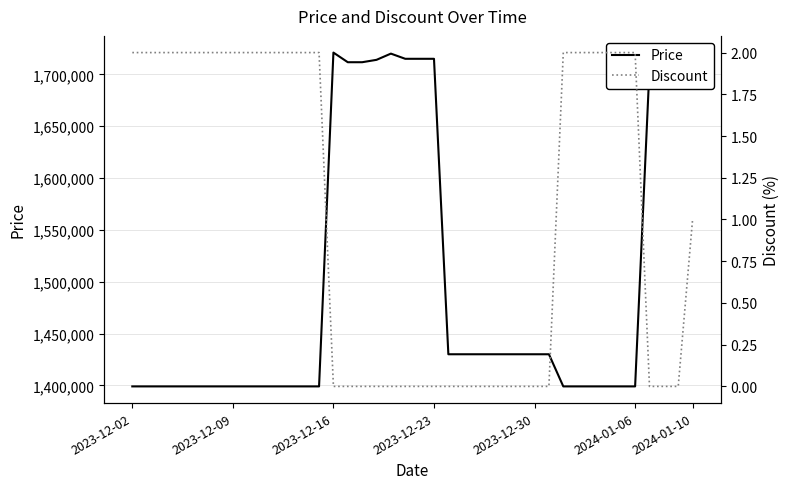

Rank the series at 13 from highest to lowest value.

Price, Discount